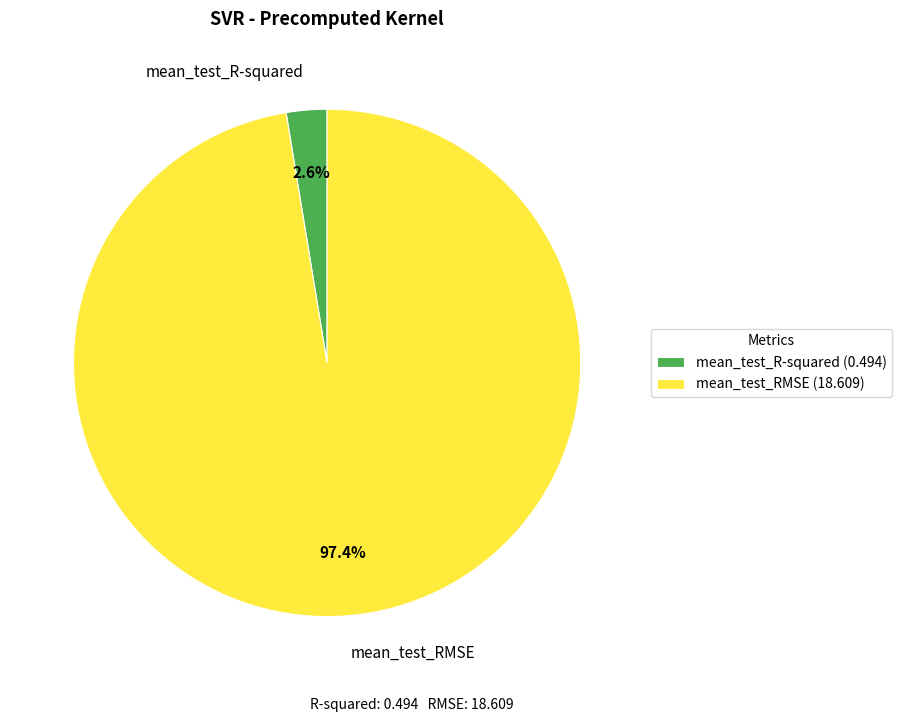

What percentage is NOT represented by mean_test_R-squared?

97.4%